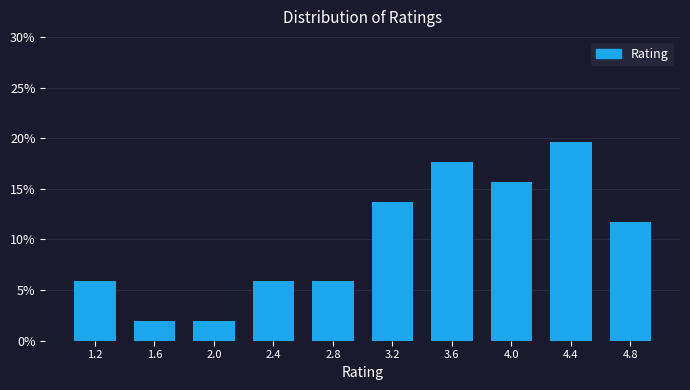

What is the height of the bar covering 3.0 to 3.4 on the x-axis? The values are not printed on the chart, so give them approximately, as read against the axis.

13.5